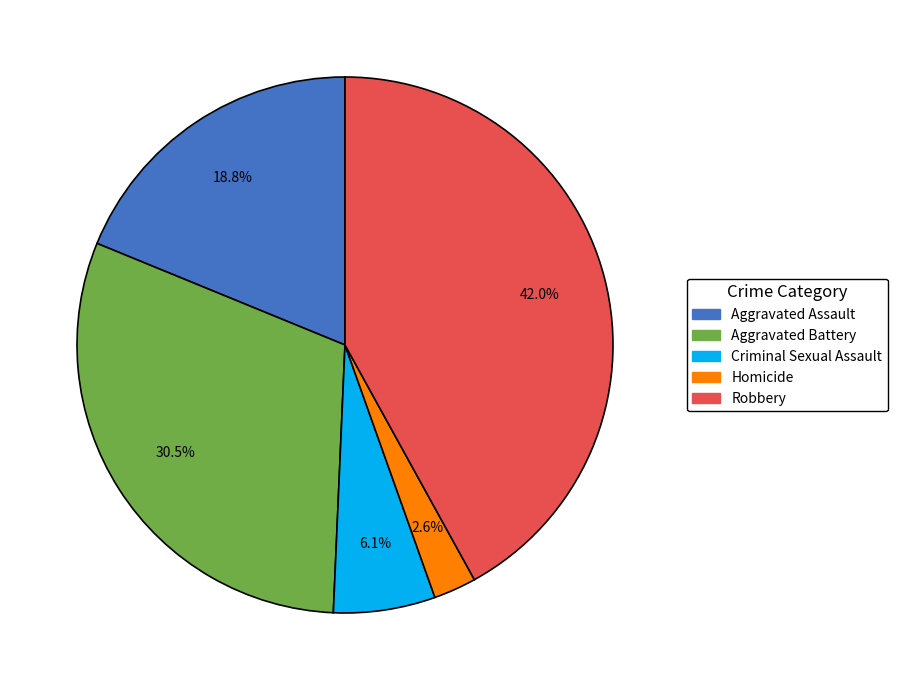

Is there any slice that represents more than half of the pie?

No